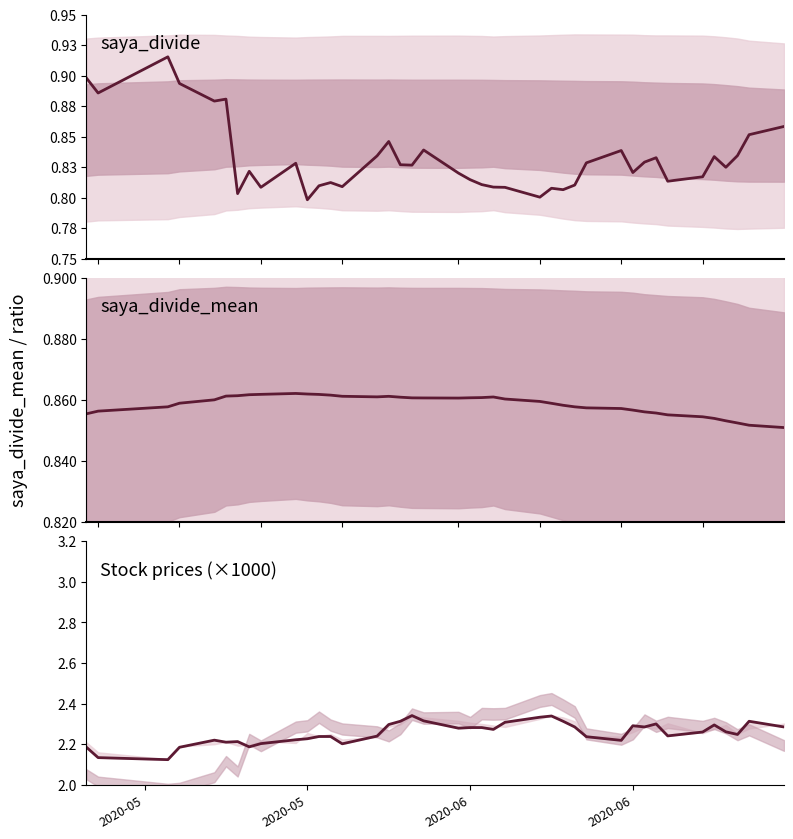

True or false: saya_divide has a value of 1.4 at 2020-06.

False